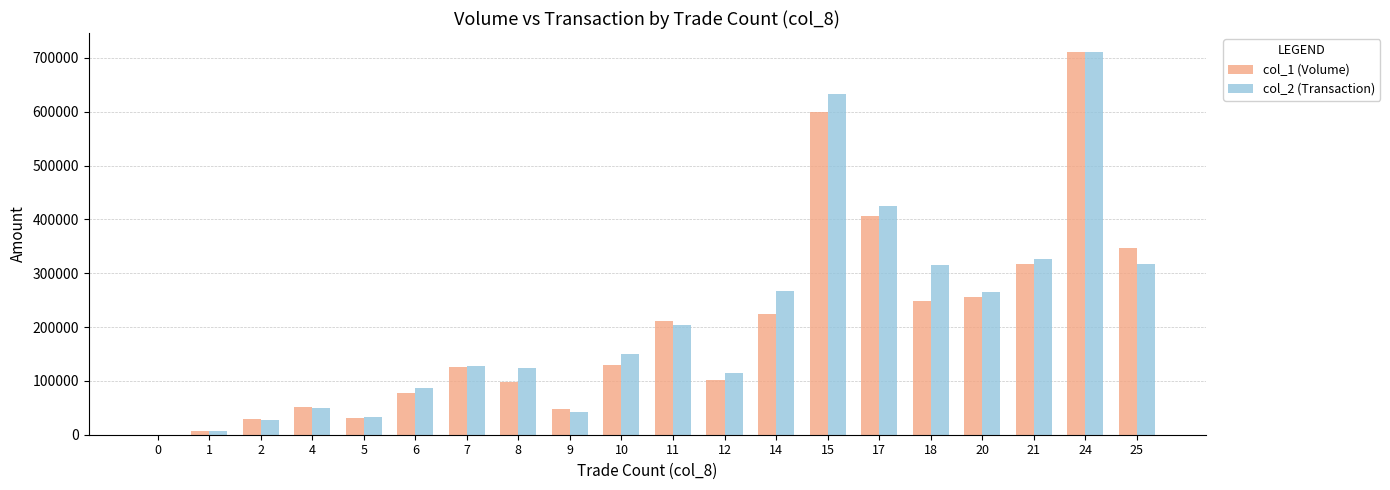

The value of col_1 (Volume) at 9 is 47000. True or false?

True